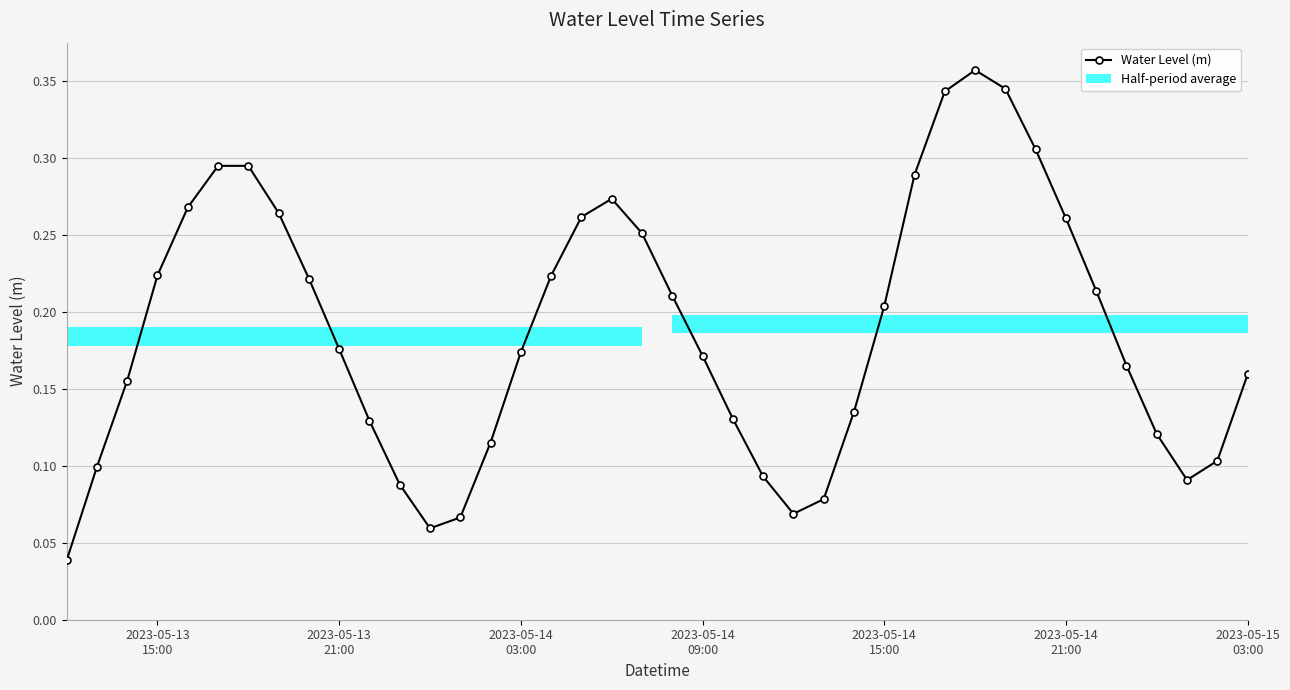

How many interior local valleys does the Water Level (m) series have?

3